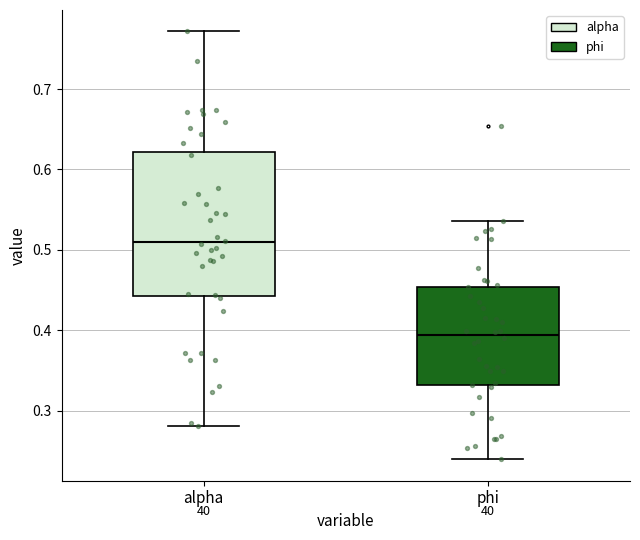

Reading left to right, read every box against the y-axis: the position of its median line, the range the box covers, and the ends of its whiskers. The values are not printed on the chart, so give them approximately, as read against the axis.

alpha: median 0.51, box 0.44 to 0.62, whiskers 0.28 to 0.77
phi: median 0.39, box 0.33 to 0.45, whiskers 0.24 to 0.54